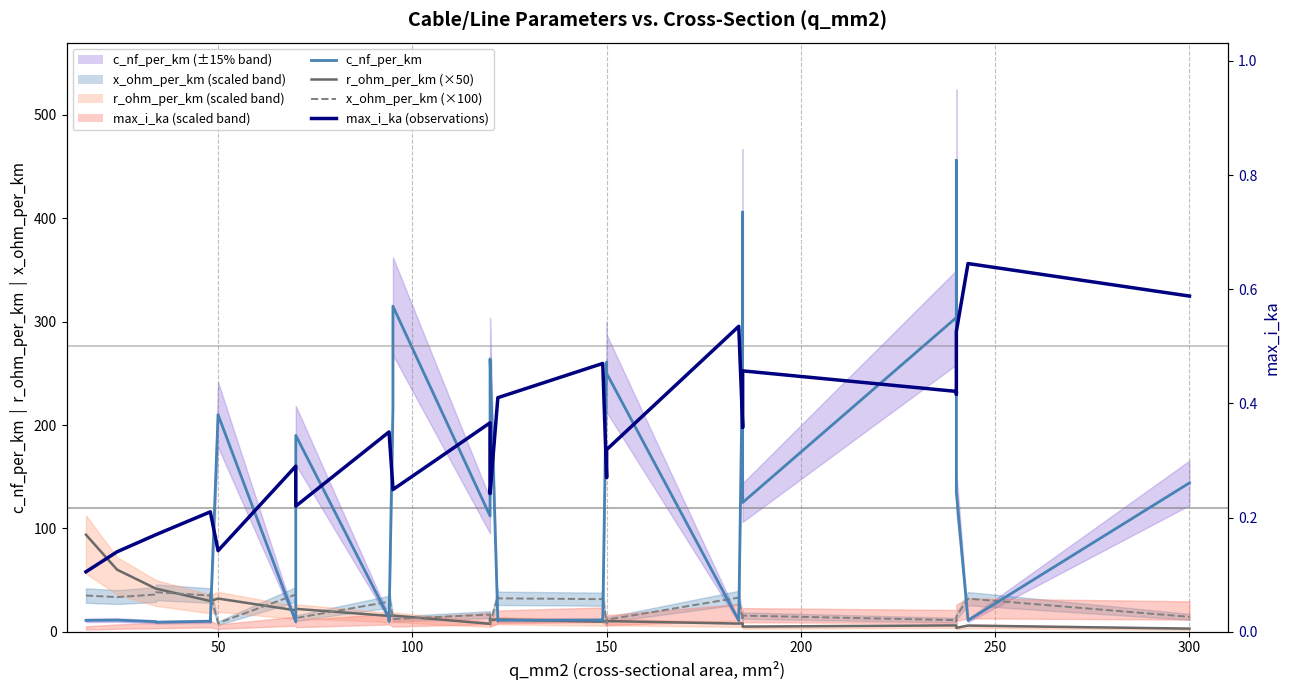

True or false: r_ohm_per_km (×50) and max_i_ka (observations) cross at least once.

False